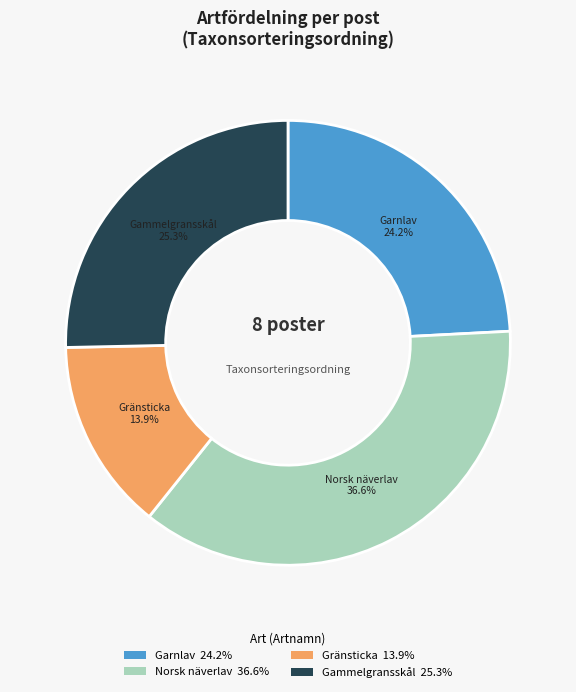

Which category has the smallest portion of the pie?

Gränsticka 13.9%